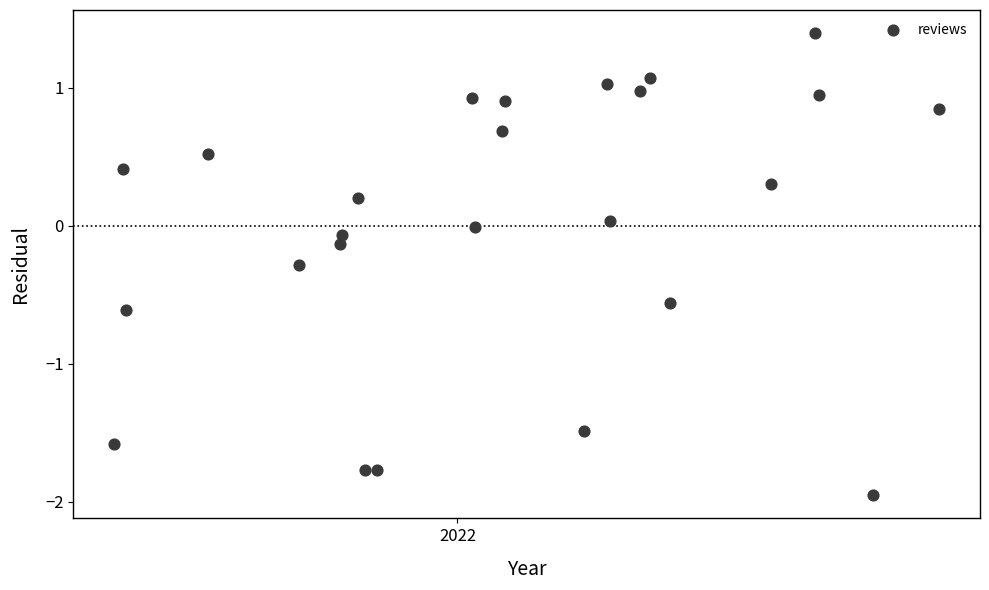

What is the range of Y values (max minus min)?

3.3